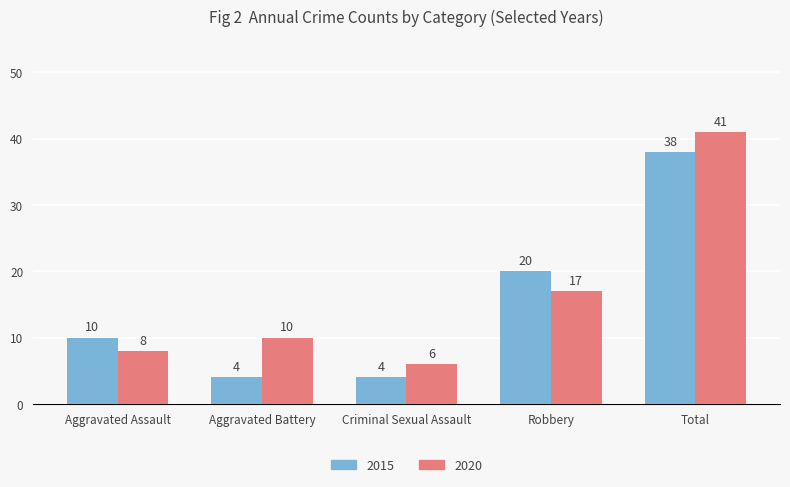

What value does the 2020 series have at Aggravated Assault?

8